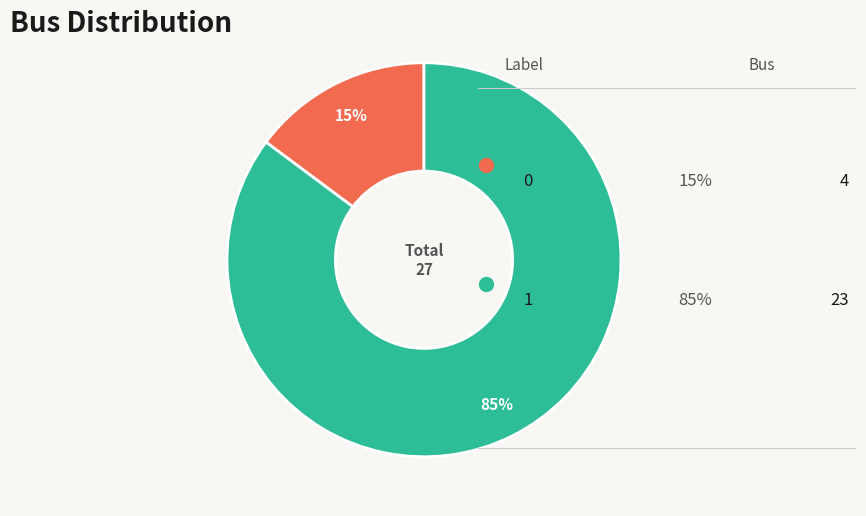

To the nearest percent, what is the average slice percentage?

50%